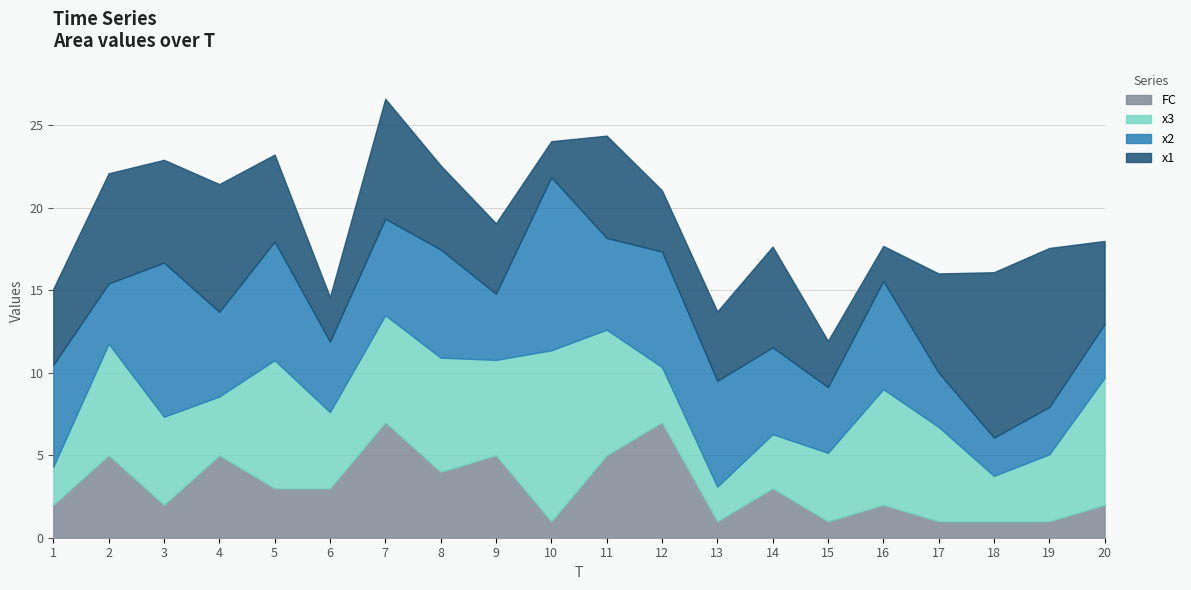

Where is the first local minimum for x2?

2